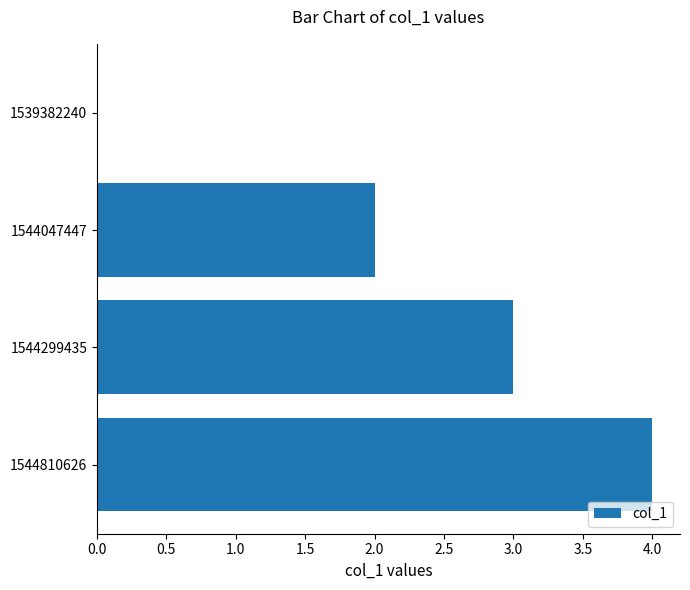

Read the value at 1544810626.

4